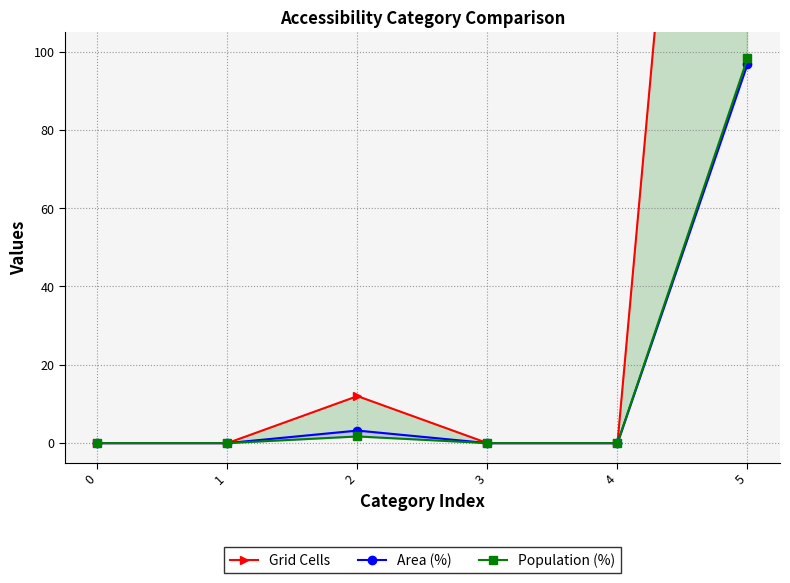

Reading left to right, list all the values displayed in this chart.

Grid Cells: 0=0.0	1=0.0	2=12.0	3=0.0	4=0.0	5=367.0
Area (%): 0=0.0	1=0.0	2=3.2	3=0.0	4=0.0	5=96.8
Population (%): 0=0.0	1=0.0	2=1.7	3=0.0	4=0.0	5=98.3